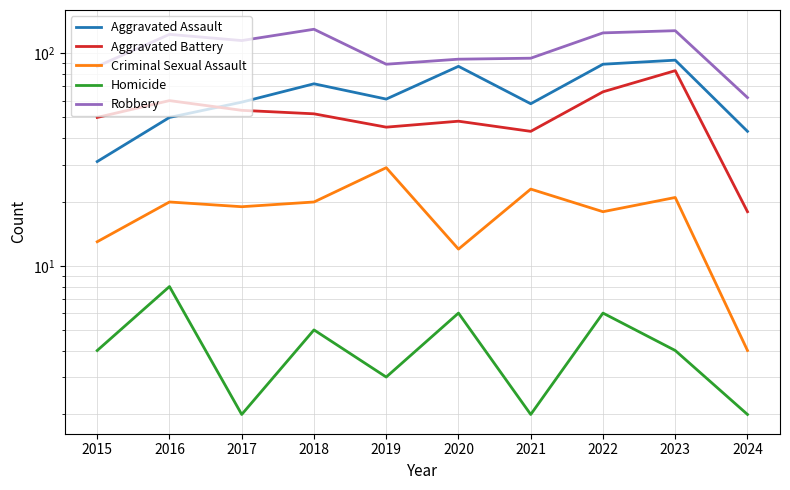

Where is Criminal Sexual Assault nearest to the value 16?

2022